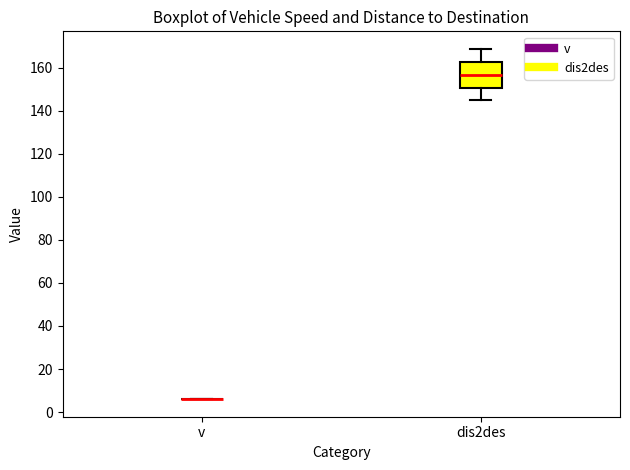

Reading left to right, transcribe this box plot: for each box, give where its median line is, the range the box spans, and where its two whiskers end, as read against the y-axis. The values are not printed on the chart, so give them approximately, as read against the axis.

v: box collapsed to a line at 6, whiskers 6 to 6
dis2des: median 156, box 150 to 162, whiskers 144 to 168